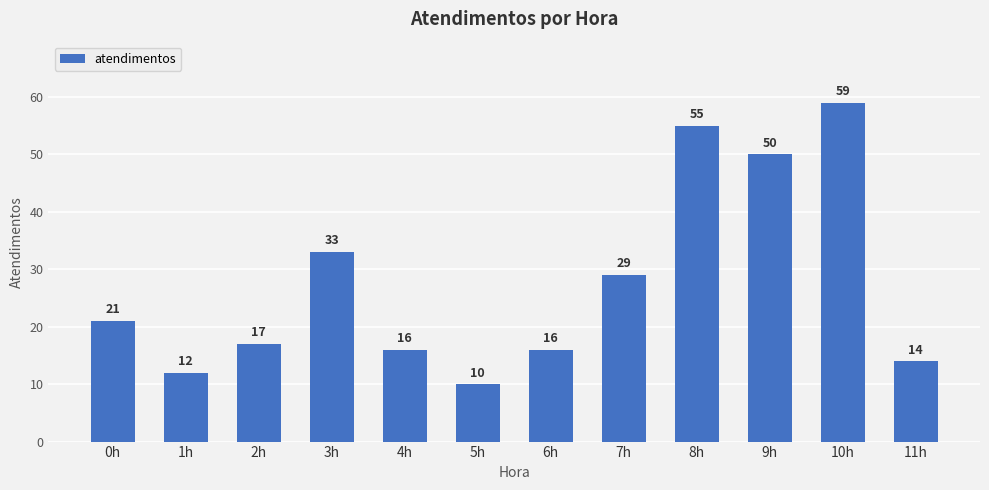

The value at 10h is 85. True or false?

False